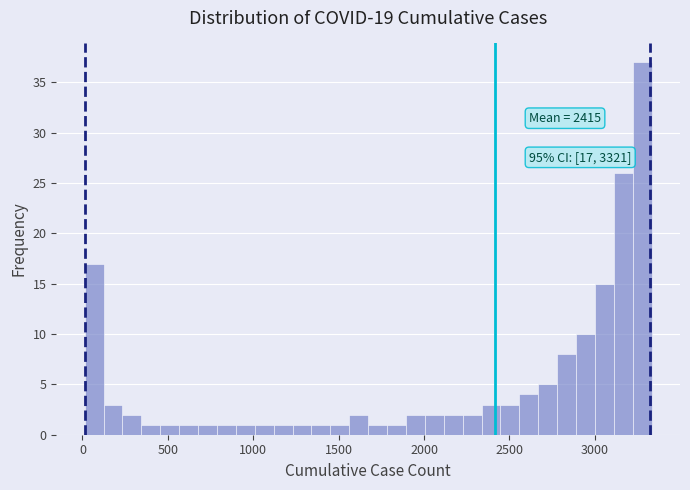

Read against the x-axis, roughly where is the centre of the tallest bar?

3300